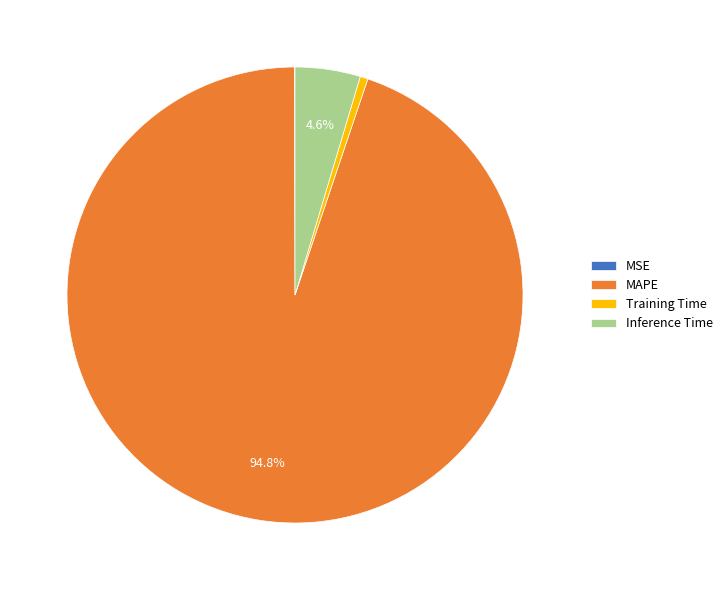

Is Inference Time the majority of the pie?

No